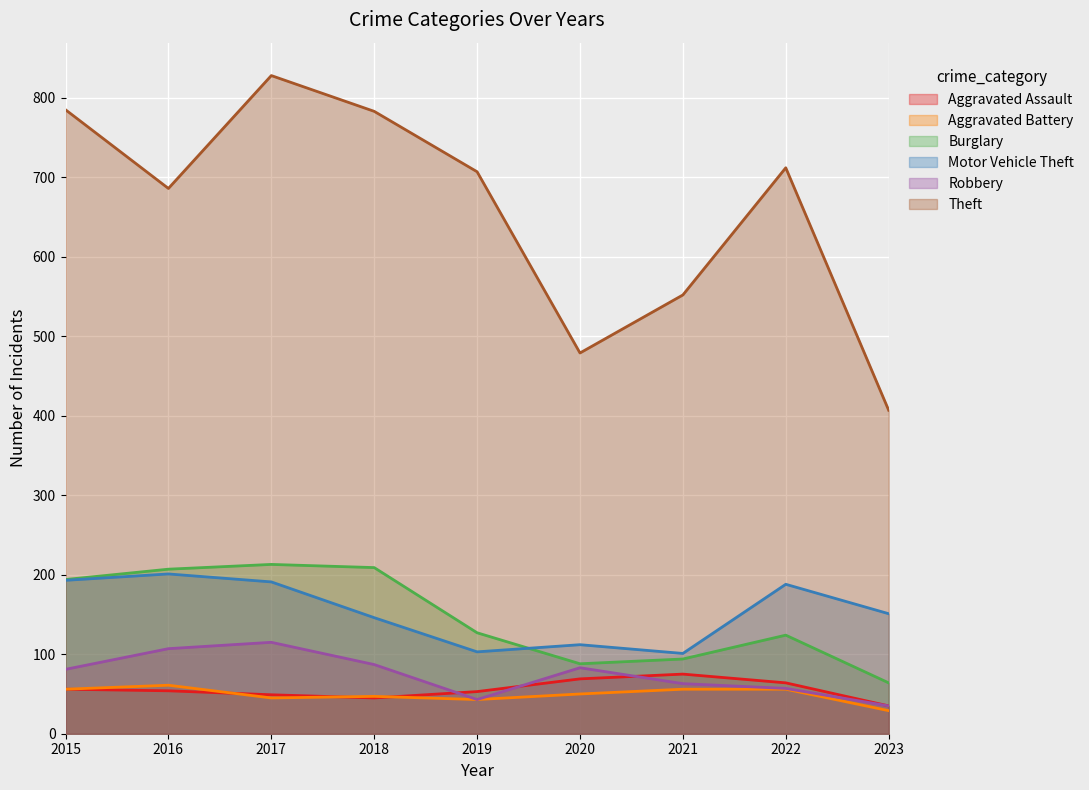

List the series in order of their peak value, lowest first.

Aggravated Battery, Aggravated Assault, Robbery, Motor Vehicle Theft, Burglary, Theft